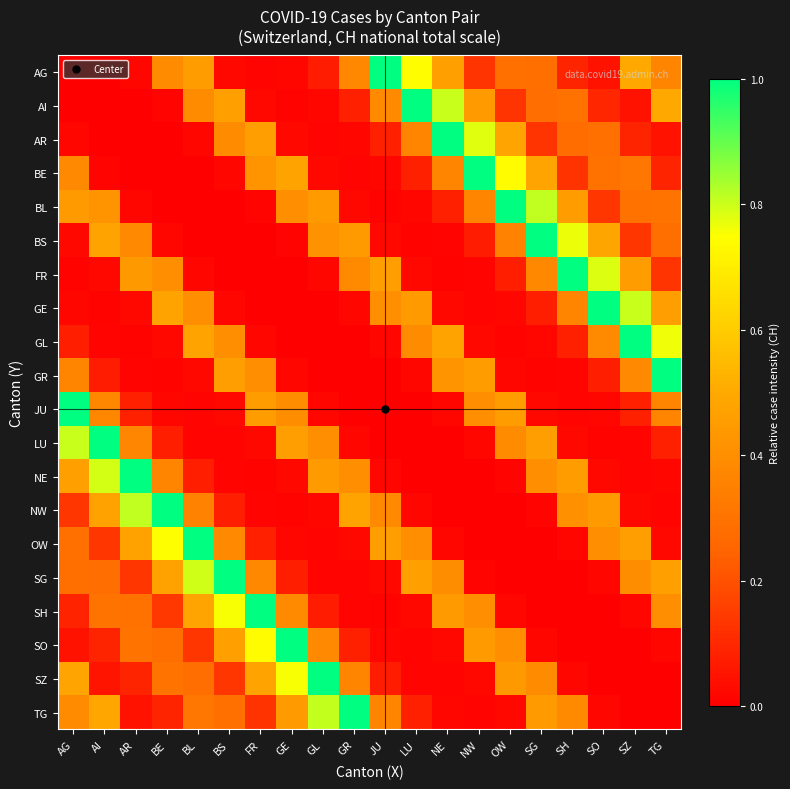

List the series in order of their peak value, lowest first.

GE, AI, JU, SO, BS, OW, NE, SG, NW, LU, BE, SZ, SH, FR, GR, AR, AG, BL, TG, GL